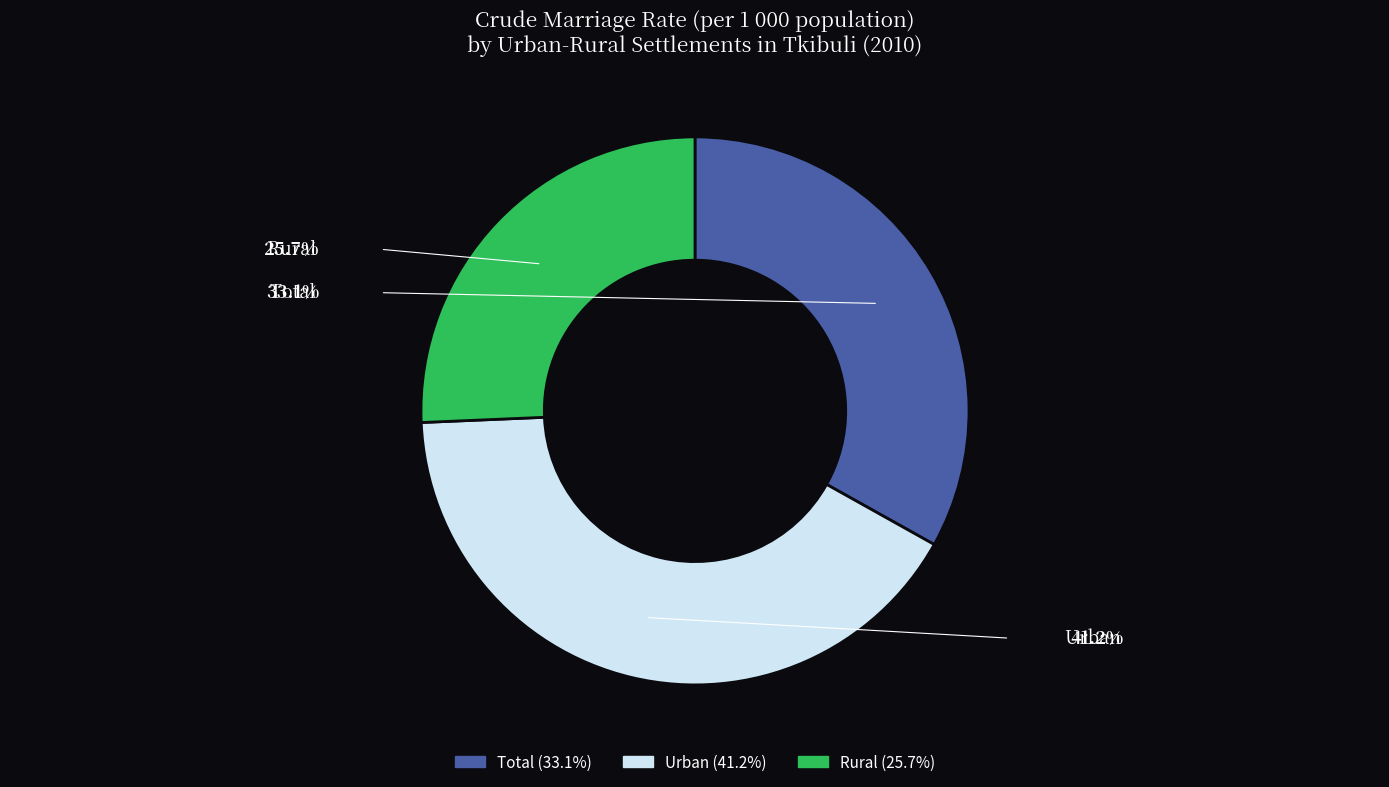

To the nearest percent, what is the difference between the Rural and Urban slice percentages?

16%